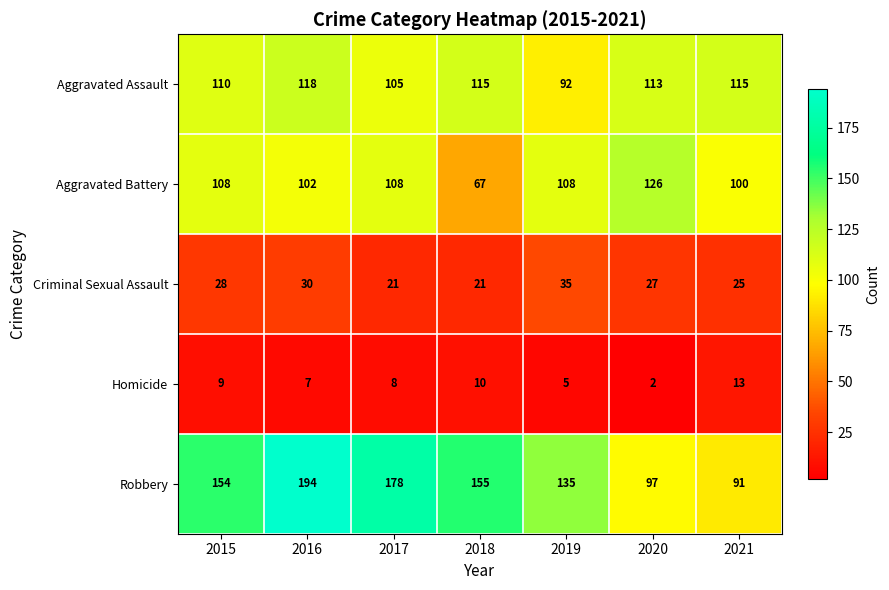

What is the average value of the Aggravated Assault series?

110